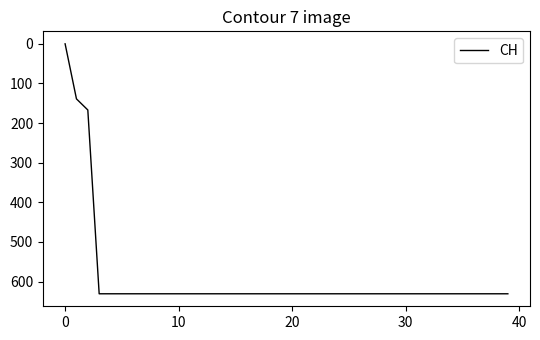

What is the average value?

591